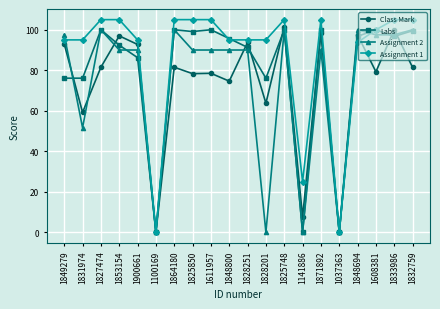

At which category does Class Mark reach its first local valley?

1831974